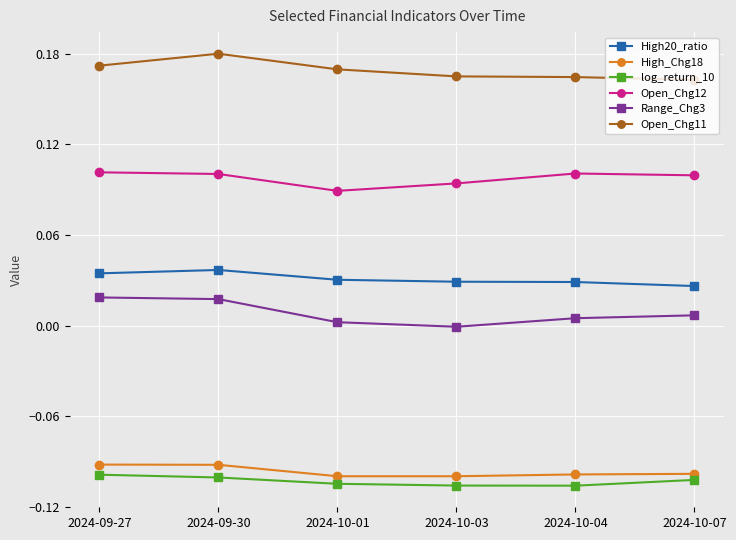

Which series has the largest total across all categories?

Open_Chg11